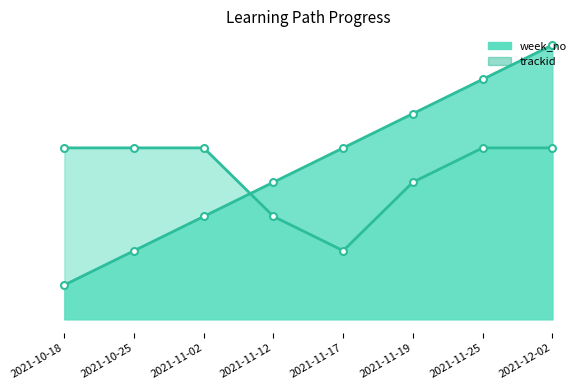

How many categories are shown in the chart?

8